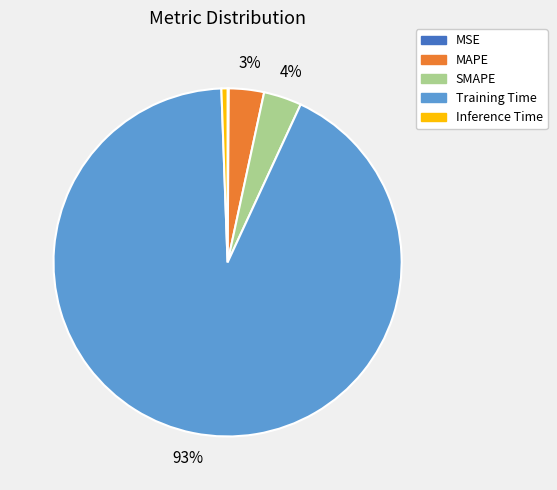

Between Training Time and SMAPE, which is larger?

Training Time